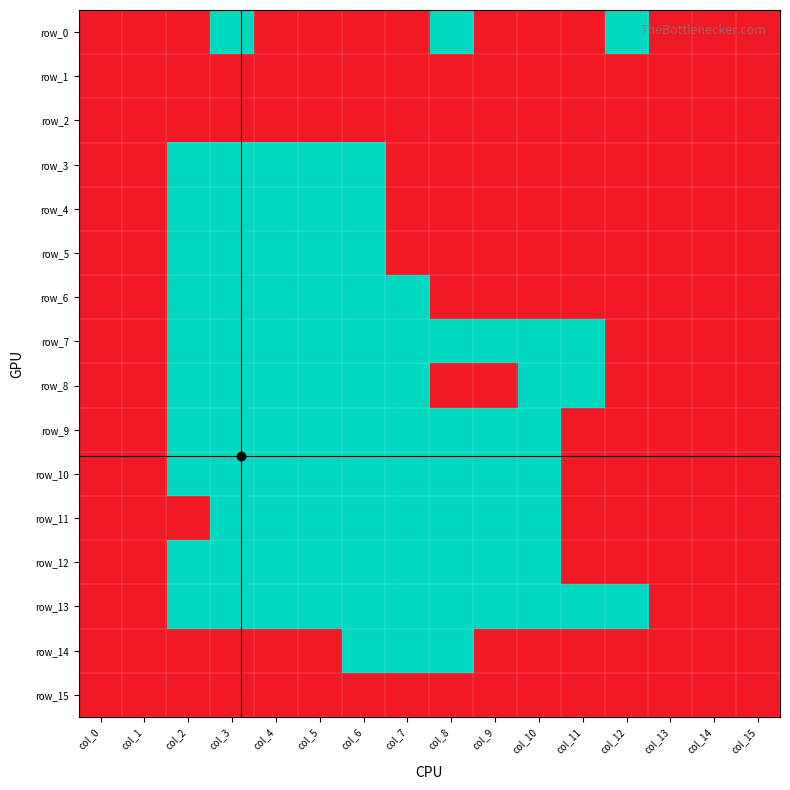

Which series has the widest spread of values?

row_0